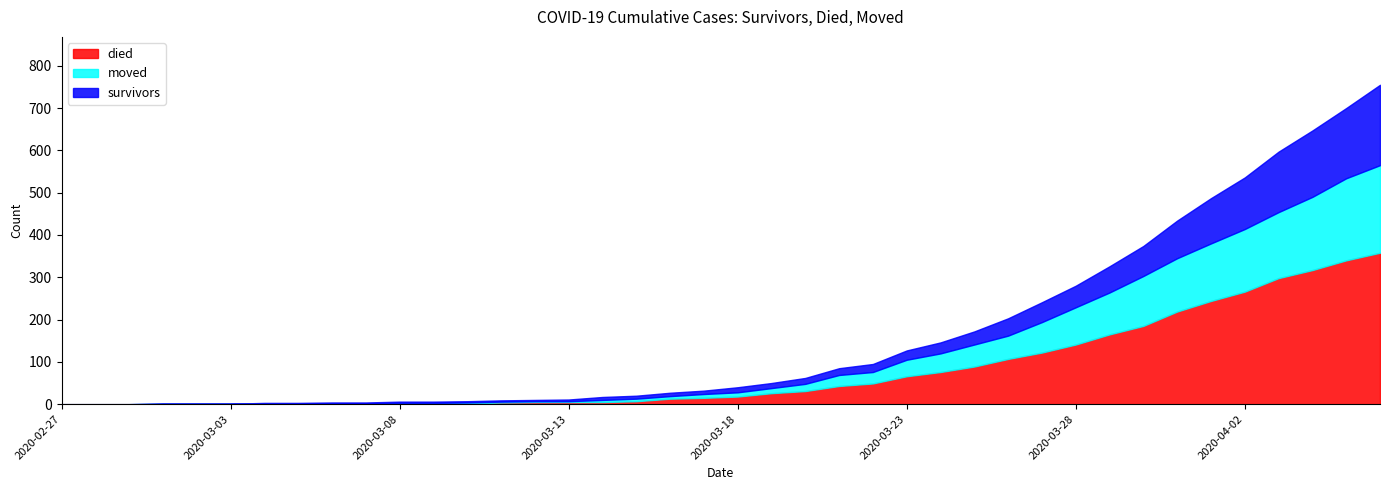

What is the average value of the moved series?

46